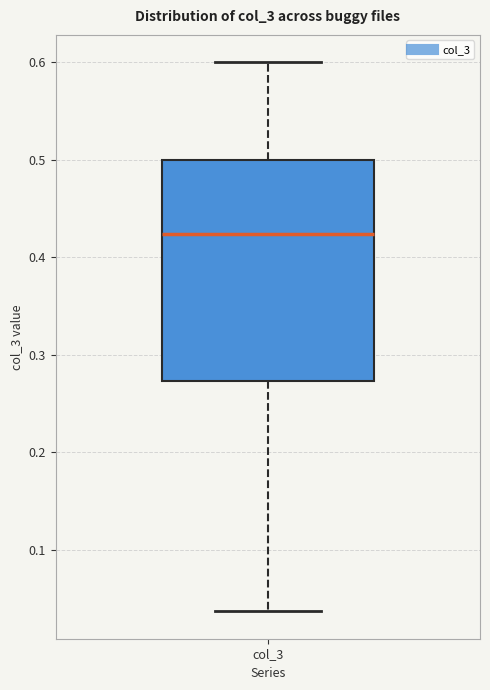

Read this box plot against the y-axis: the position of the median line, the range covered by the box, and the ends of both whiskers. The values are not printed on the chart, so give them approximately, as read against the axis.

median 0.42, box 0.27 to 0.50, whiskers 0.04 to 0.60